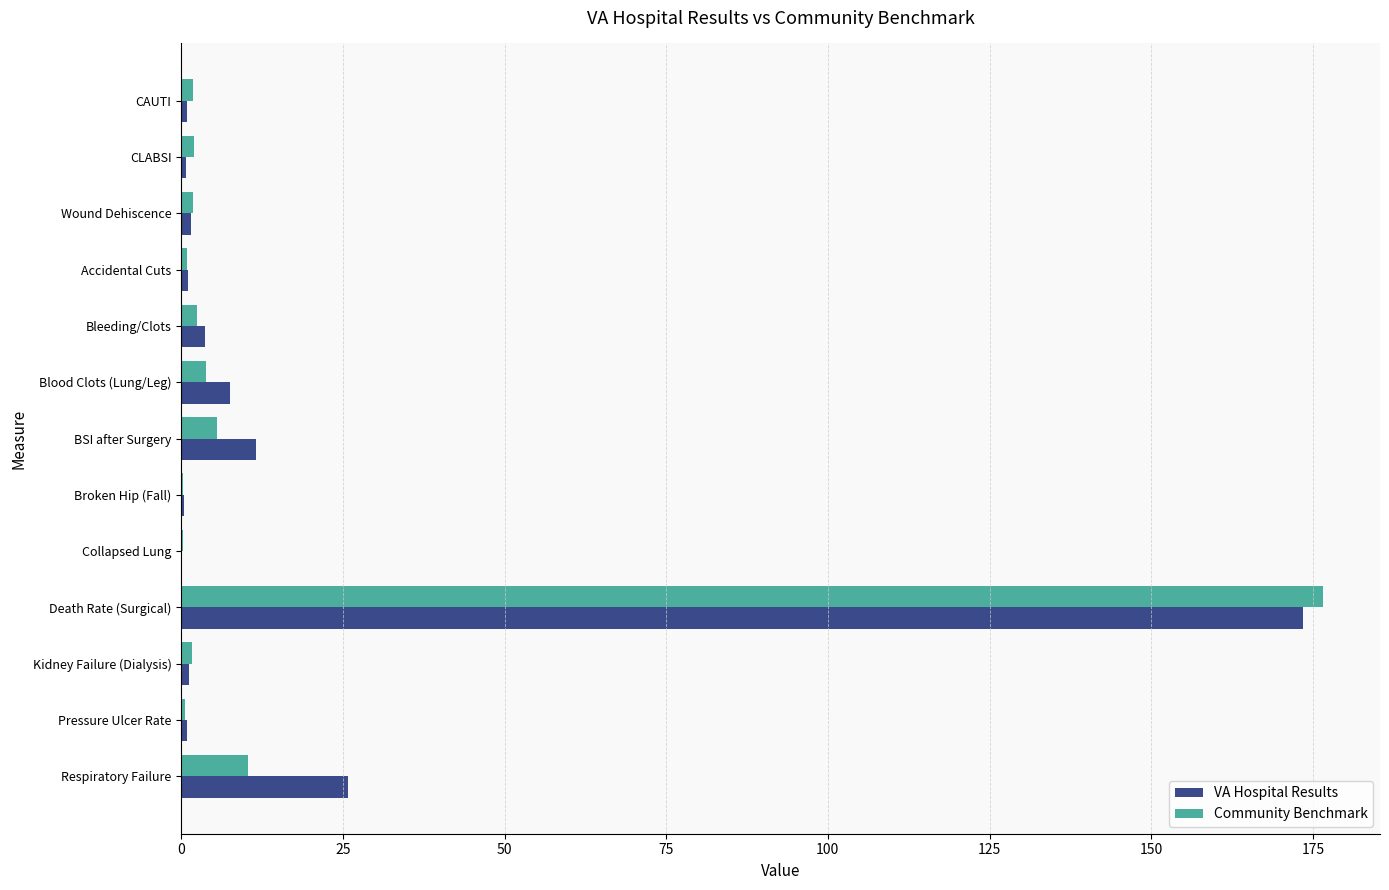

Between Accidental Cuts and Respiratory Failure, which series saw the biggest shift?

VA Hospital Results